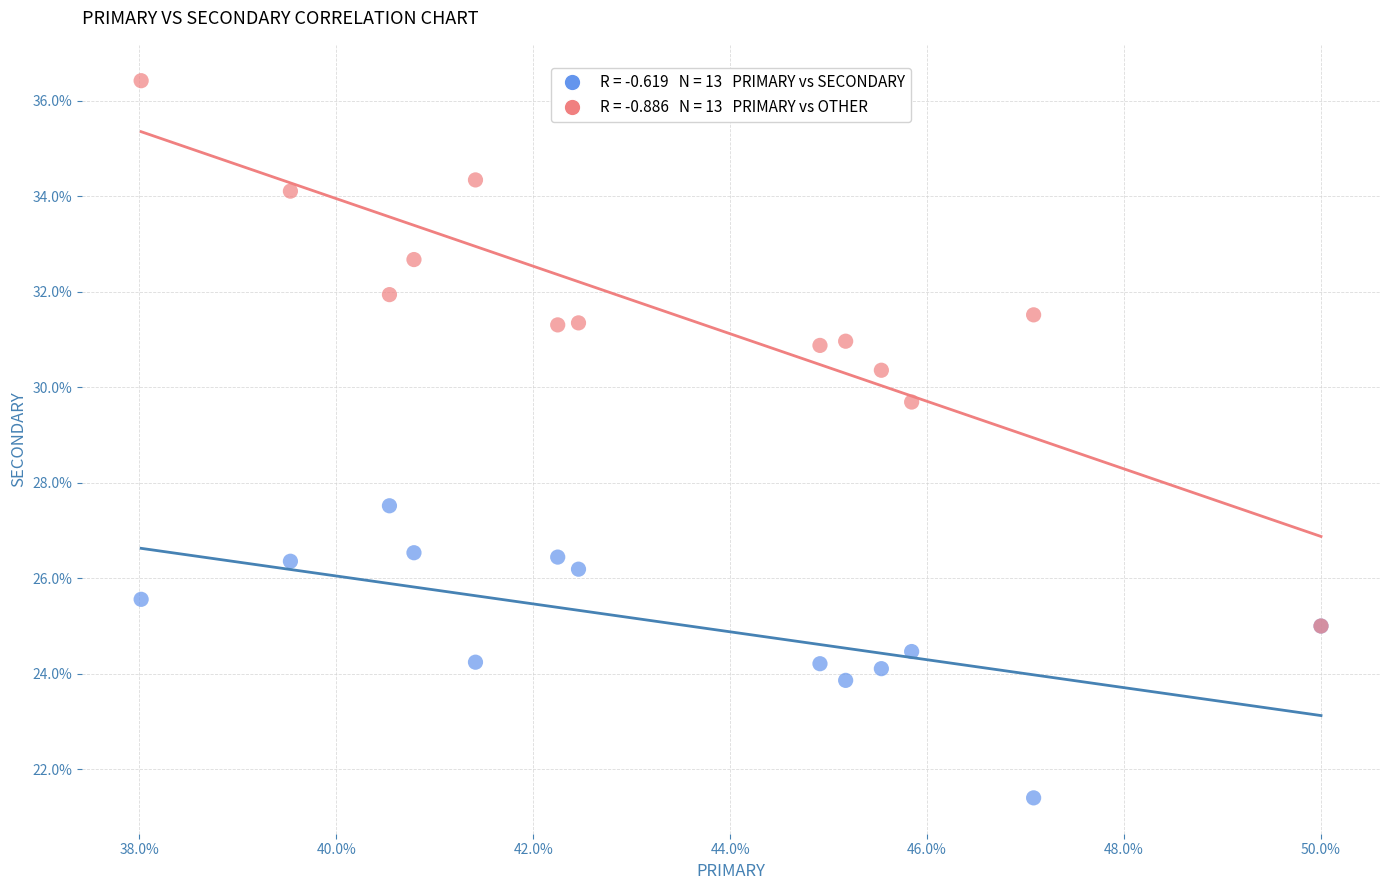

Across all series, what Y value is closest to 28?

27.5